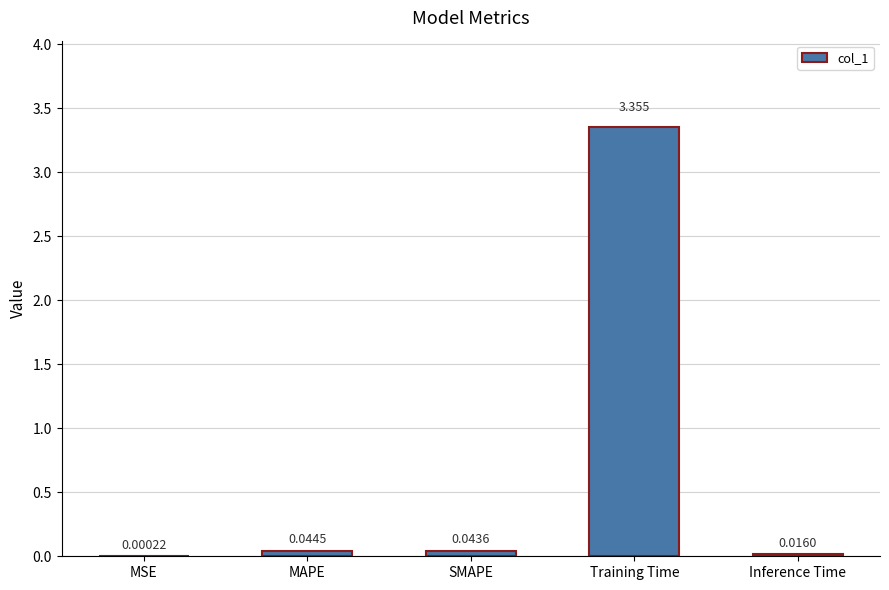

Which label corresponds to the largest value in the chart?

Training Time